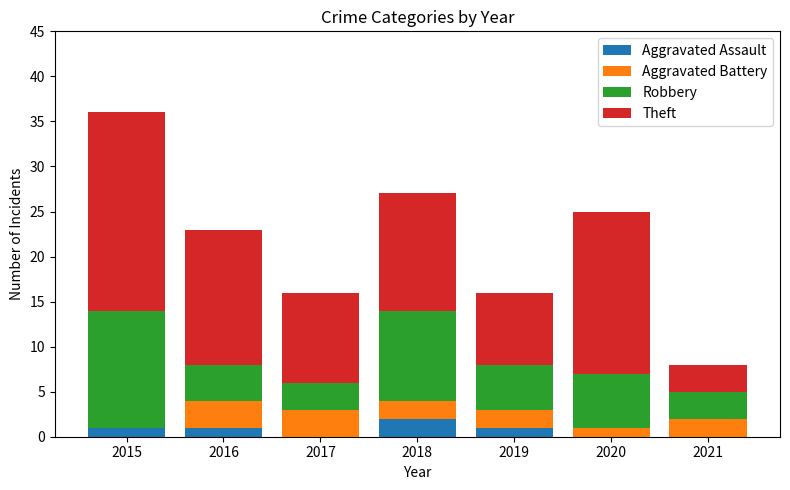

Are the bars horizontal?

No